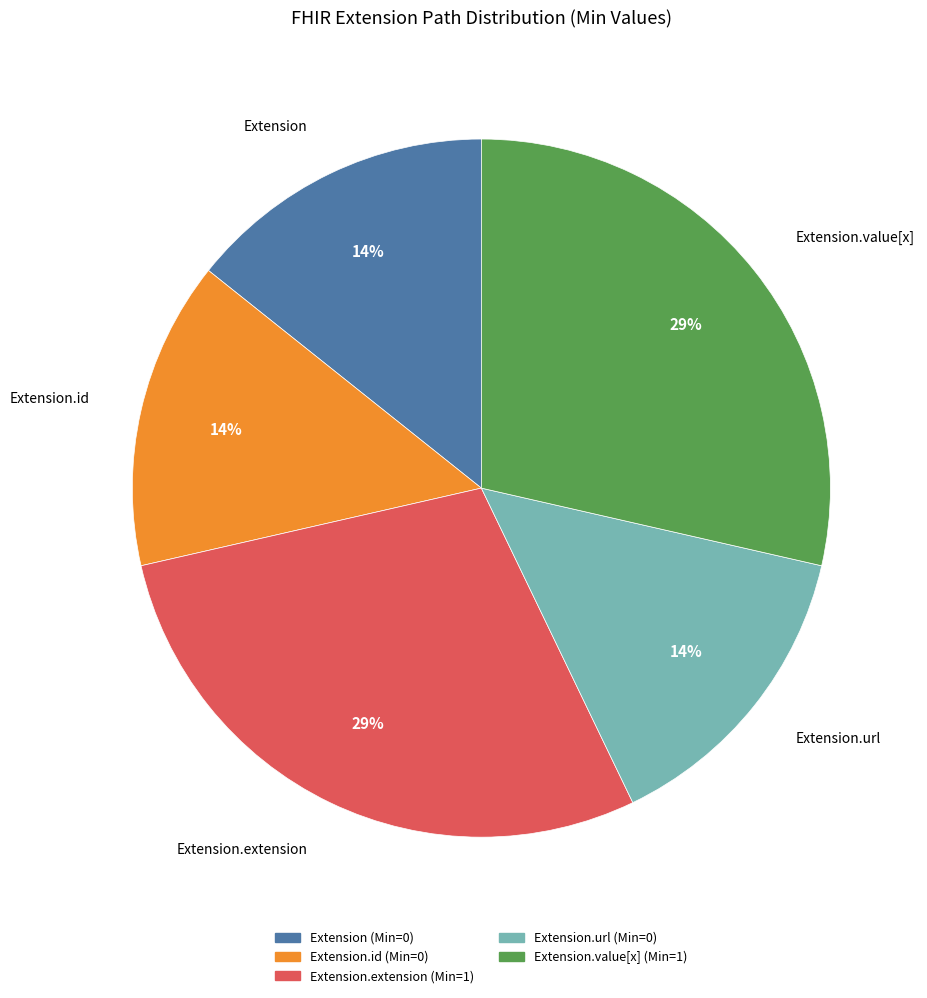

Is there a majority slice in this chart?

No